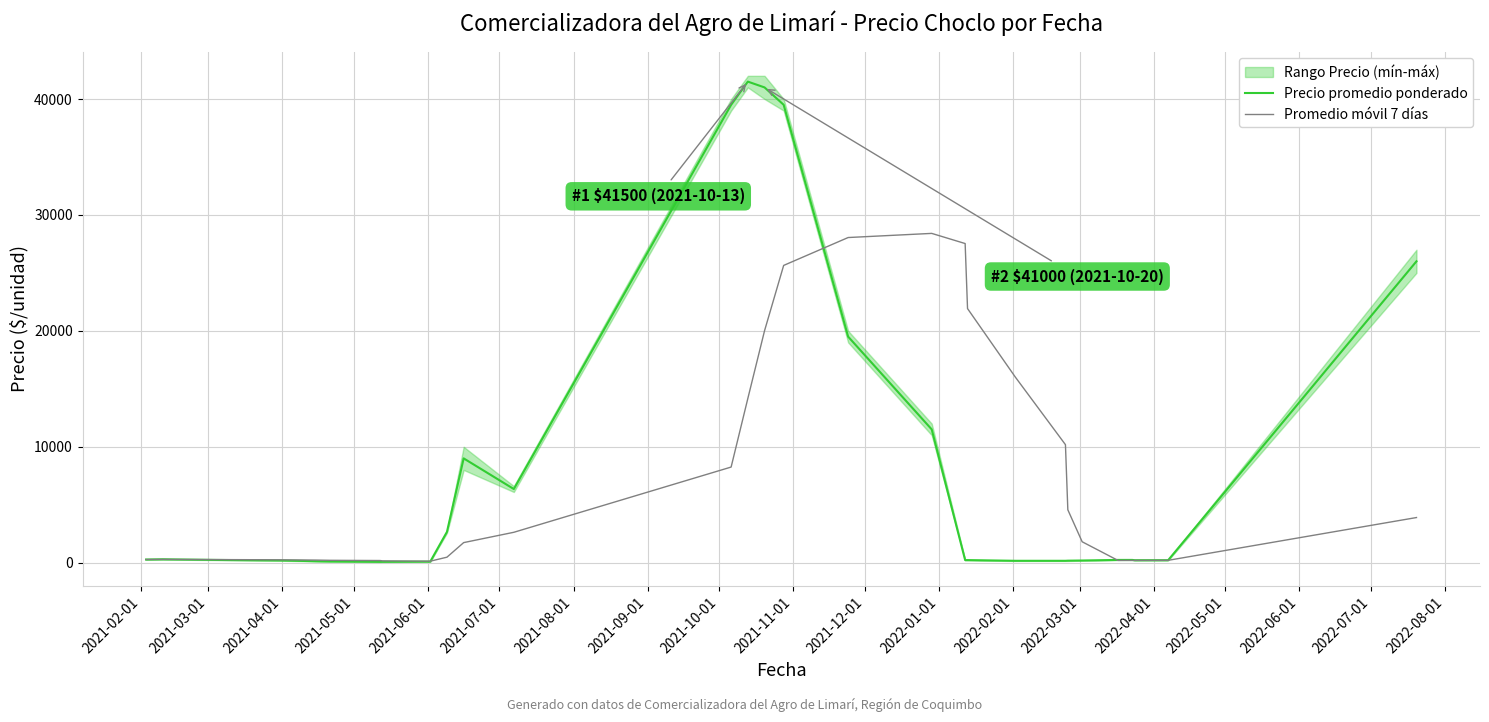

What is the highest value of the Promedio móvil 7 días series?

28407.9